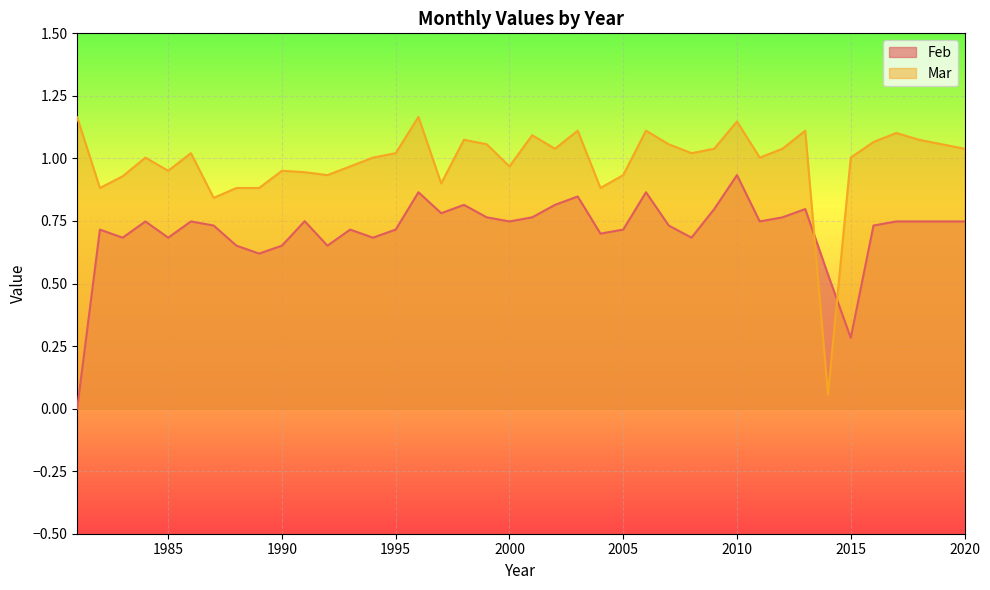

What is the value of the Mar point at the 31st from the left?

1.0